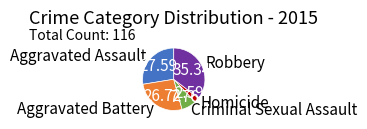

Count the number of slices in the pie.

5